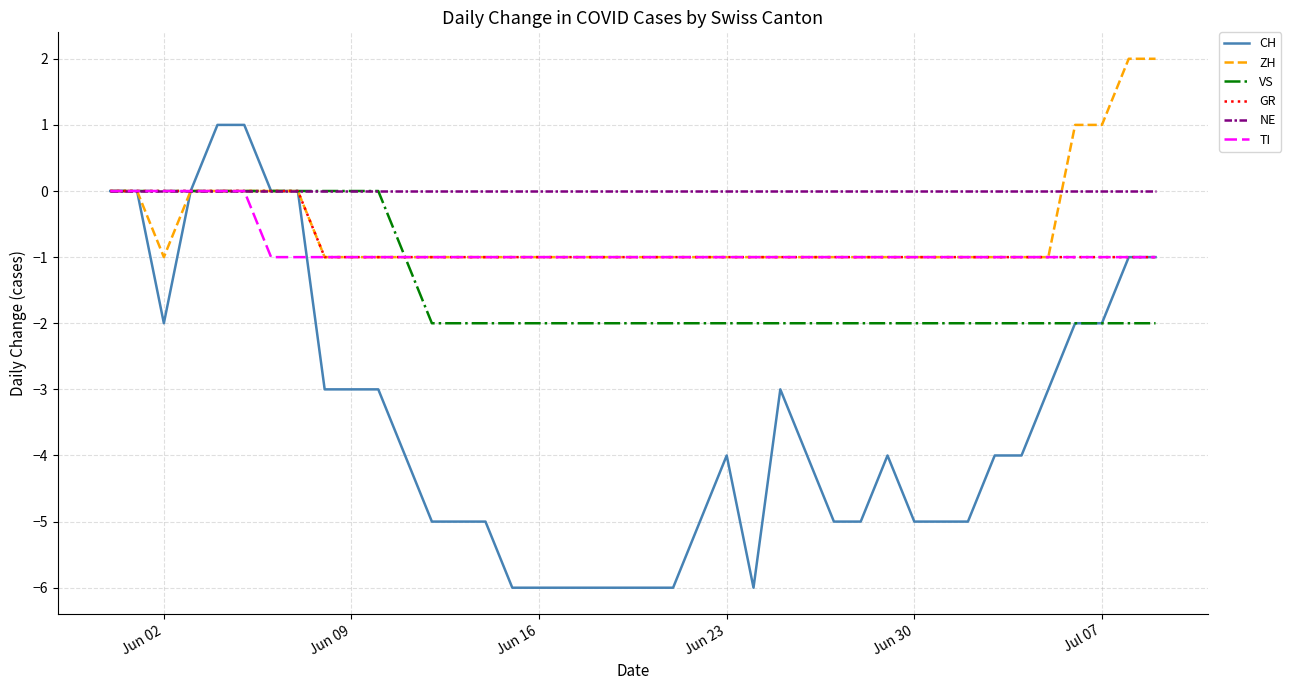

Which series has the largest total across all categories?

NE